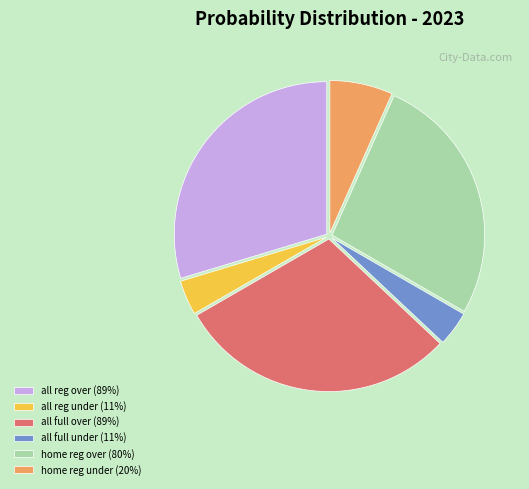

Combined, do all reg over (89%) and all full over (89%) account for over 50%?

Yes